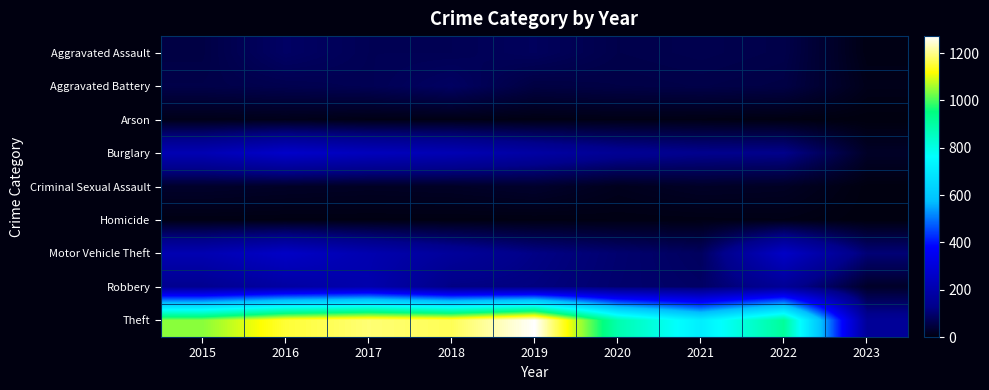

At which category is the sum across all series the highest?

2016